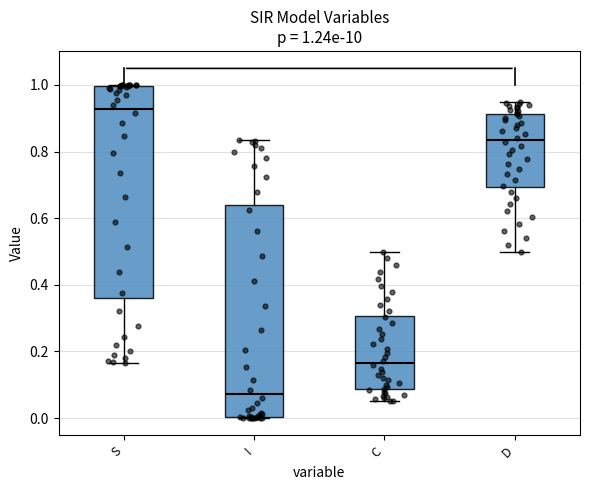

Which box has the lowest median line?

I